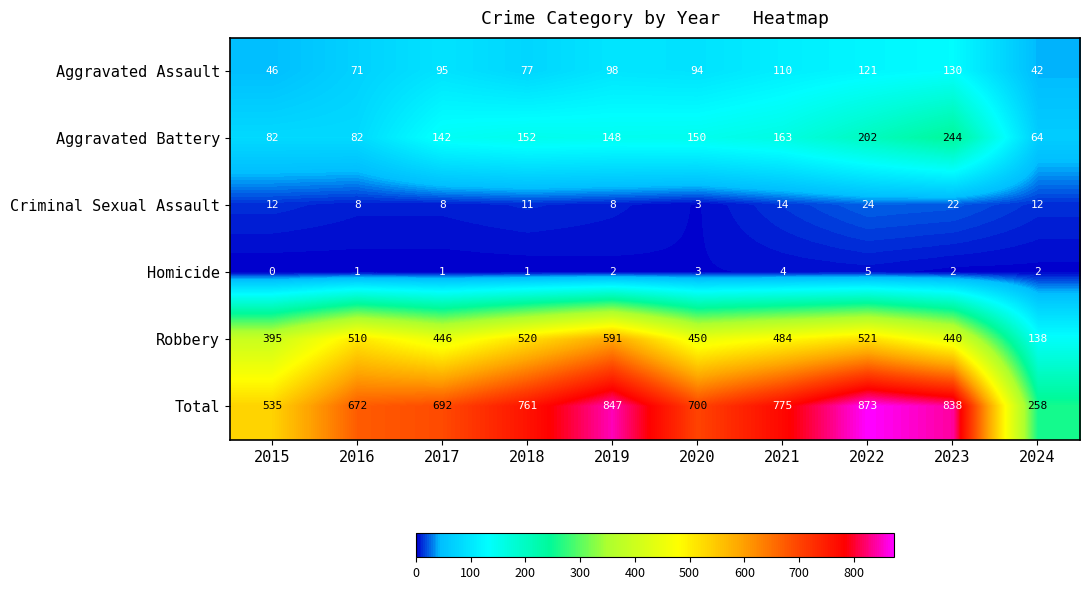

What is the difference between the highest and lowest values at 2015?

535